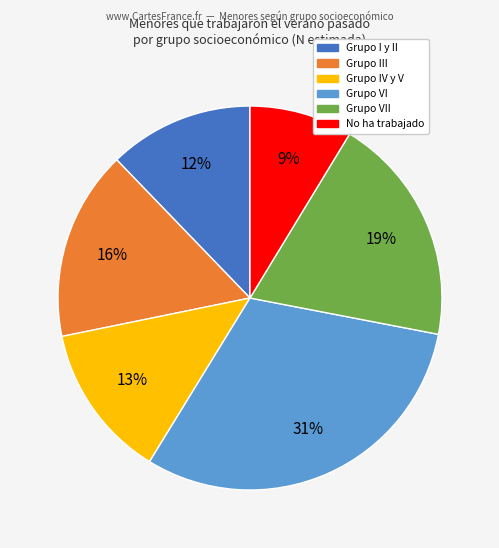

To the nearest percent, what is the average slice percentage?

17%